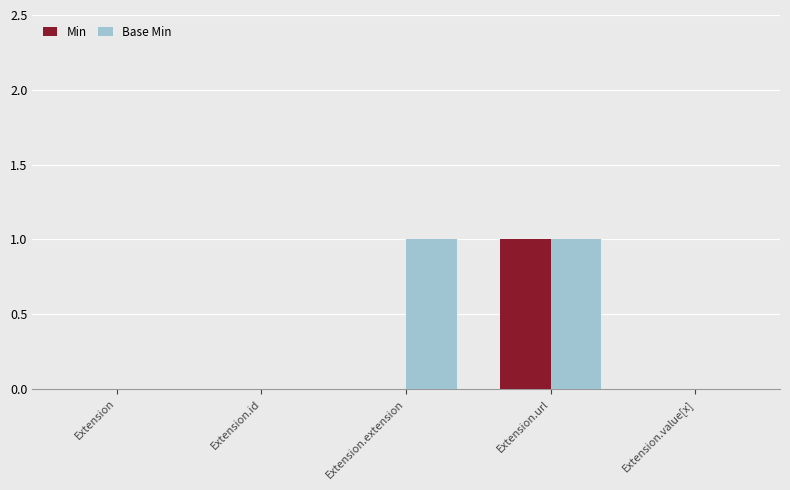

Which series changed the most between Extension and Extension.extension?

Base Min